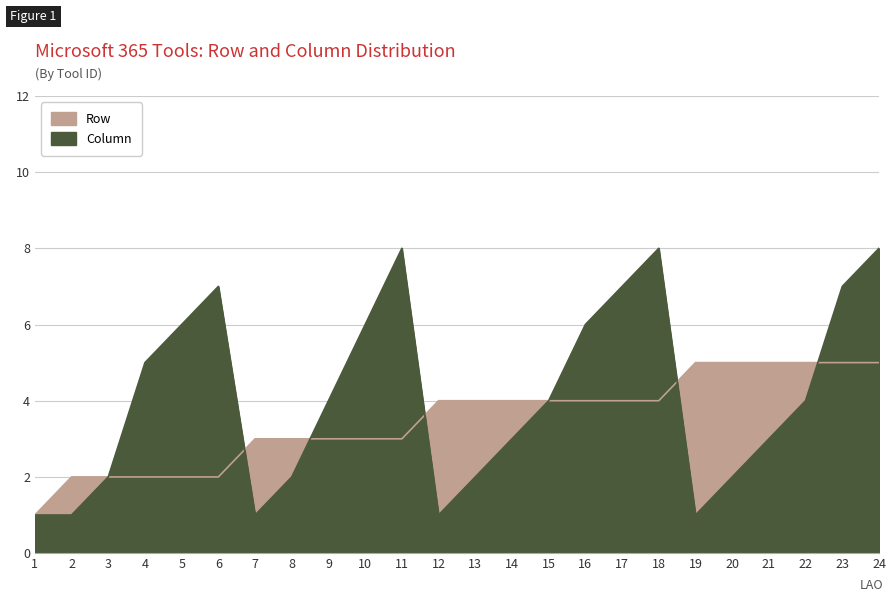

Read the Column value at 1.

1